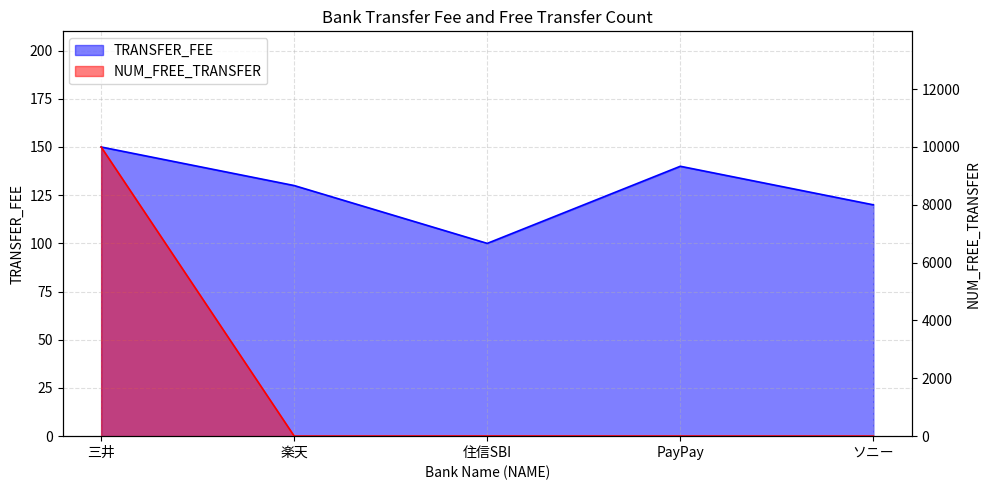

Is it true that TRANSFER_FEE equals 140 at PayPay?

True